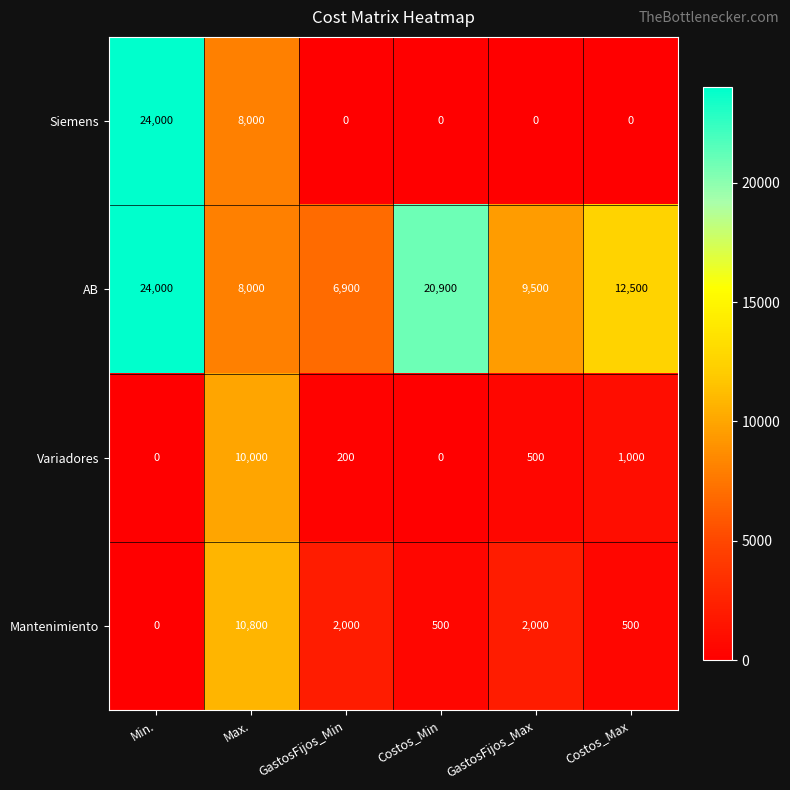

Reading left to right, extract all data points from this chart.

Siemens: 24000	8000	0	0	0	0
AB: 24000	8000	6900	20900	9500	12500
Variadores: 0	10000	200	0	500	1000
Mantenimiento: 0	10800	2000	500	2000	500